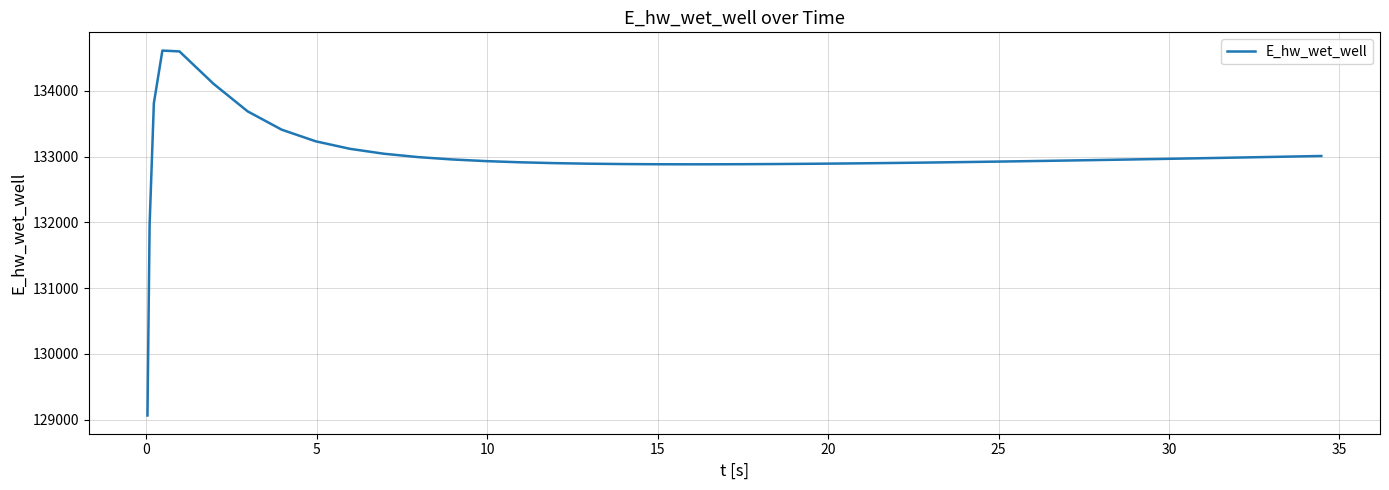

What is the difference between the maximum and minimum values?

5548.7